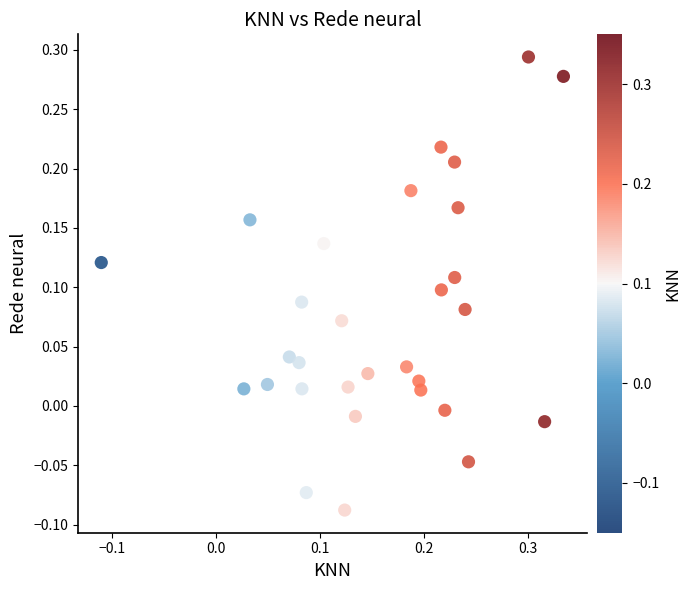

What is the range of X values (max minus min)?

0.4